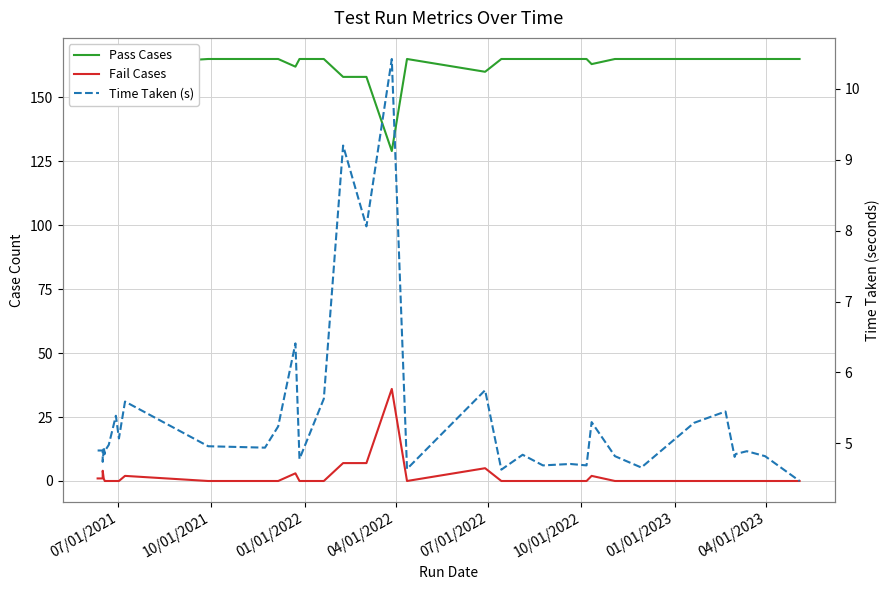

True or false: Pass Cases and Time Taken (s) intersect in this chart.

False